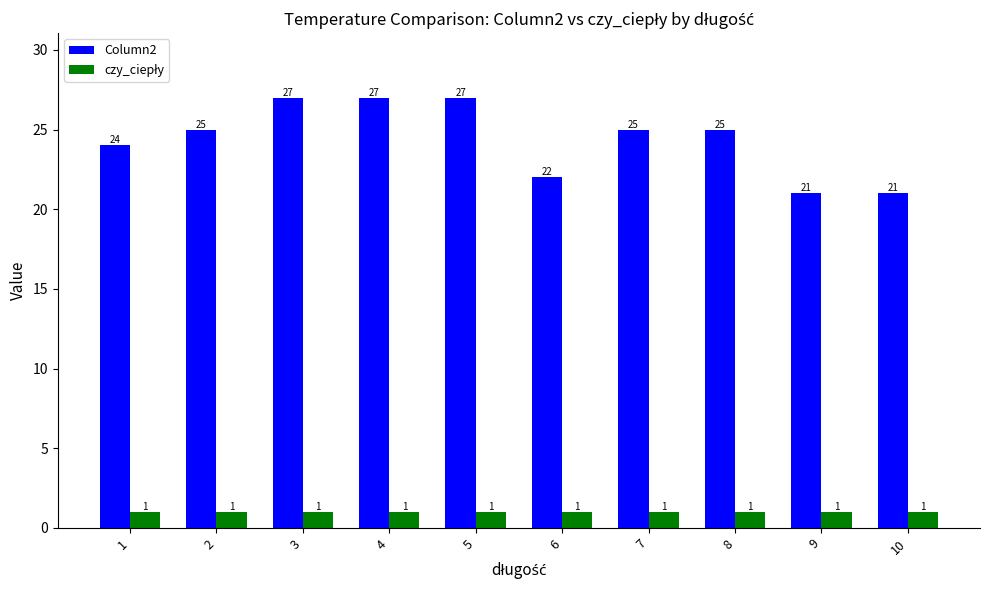

Where is Column2 nearest to the value 24?

1